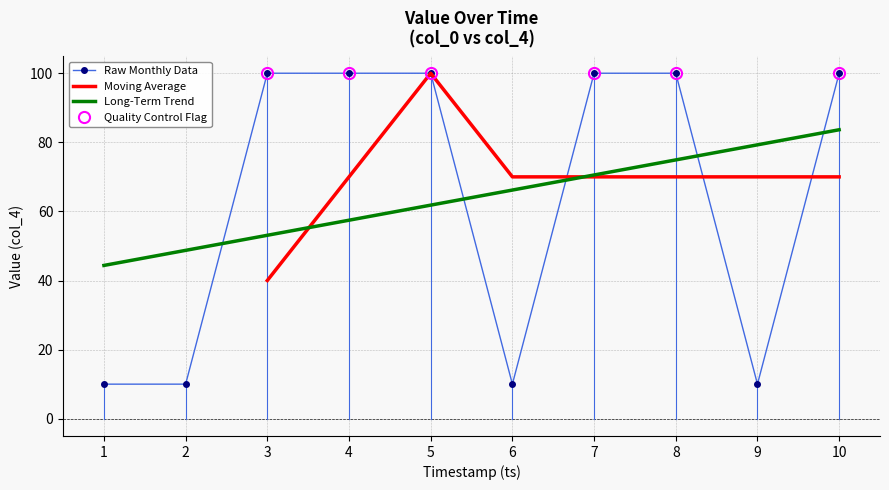

How many values are between 10 and 100?

10